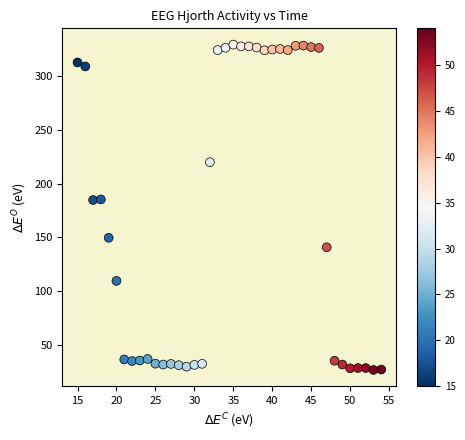

What is the range of Y values (max minus min)?

302.7